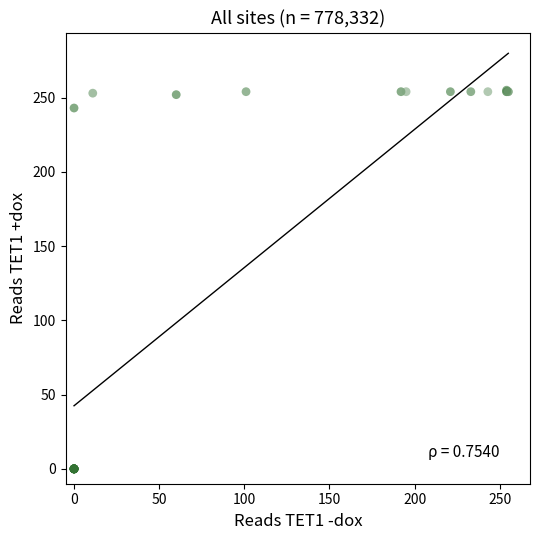

What Y value in the scatter plot is closest to 127?

243